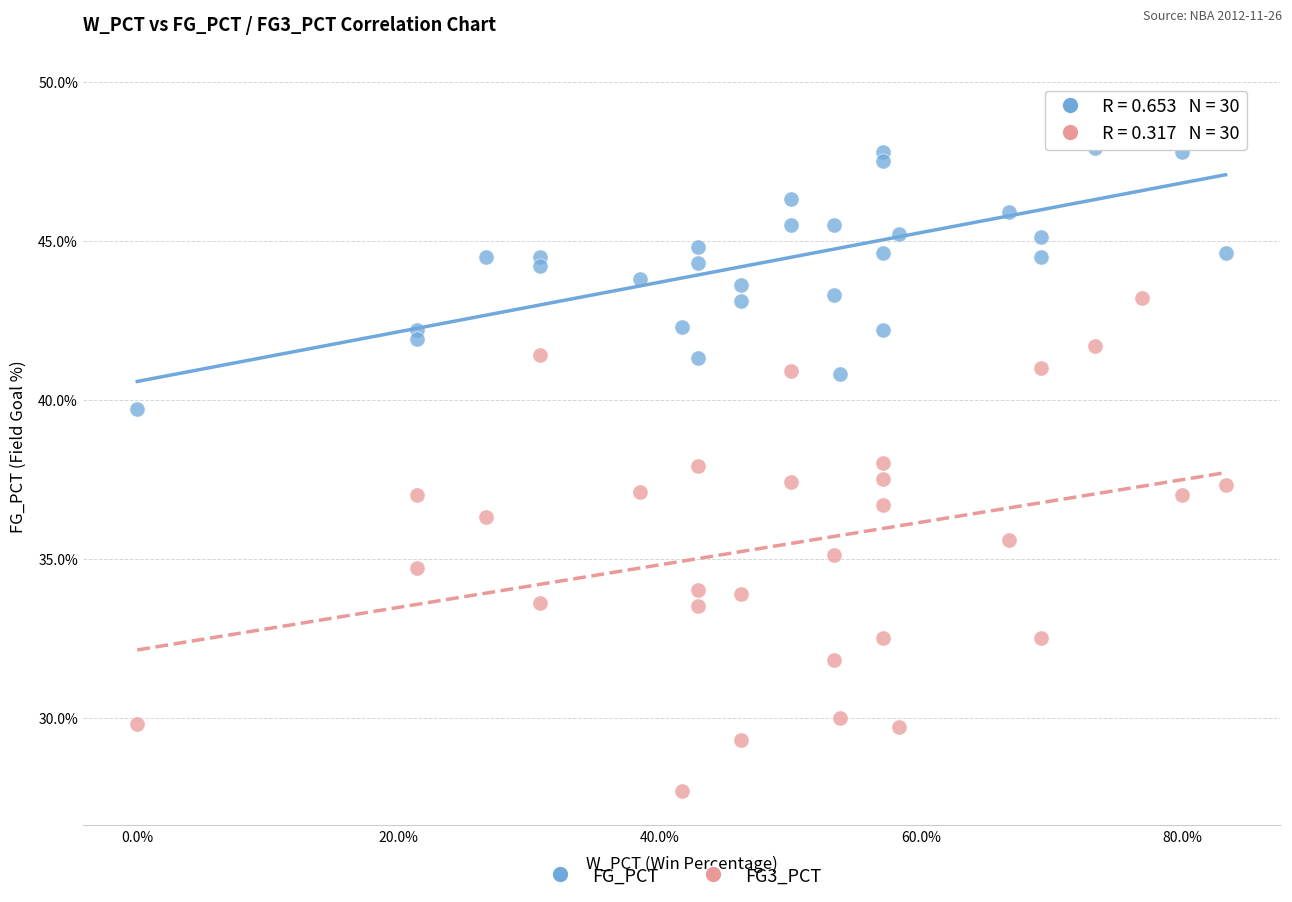

Which series has the widest spread of Y values?

FG3_PCT